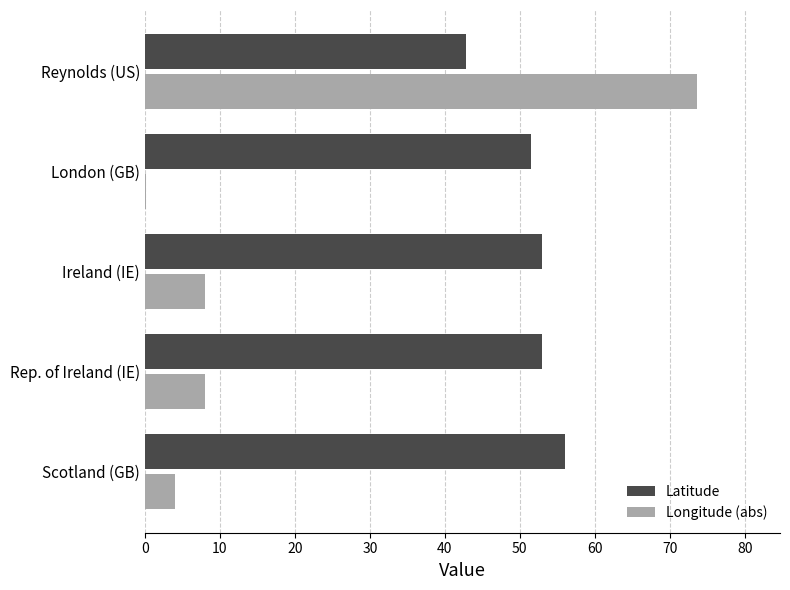

What is the total value across all series at Ireland (IE)?

61.0